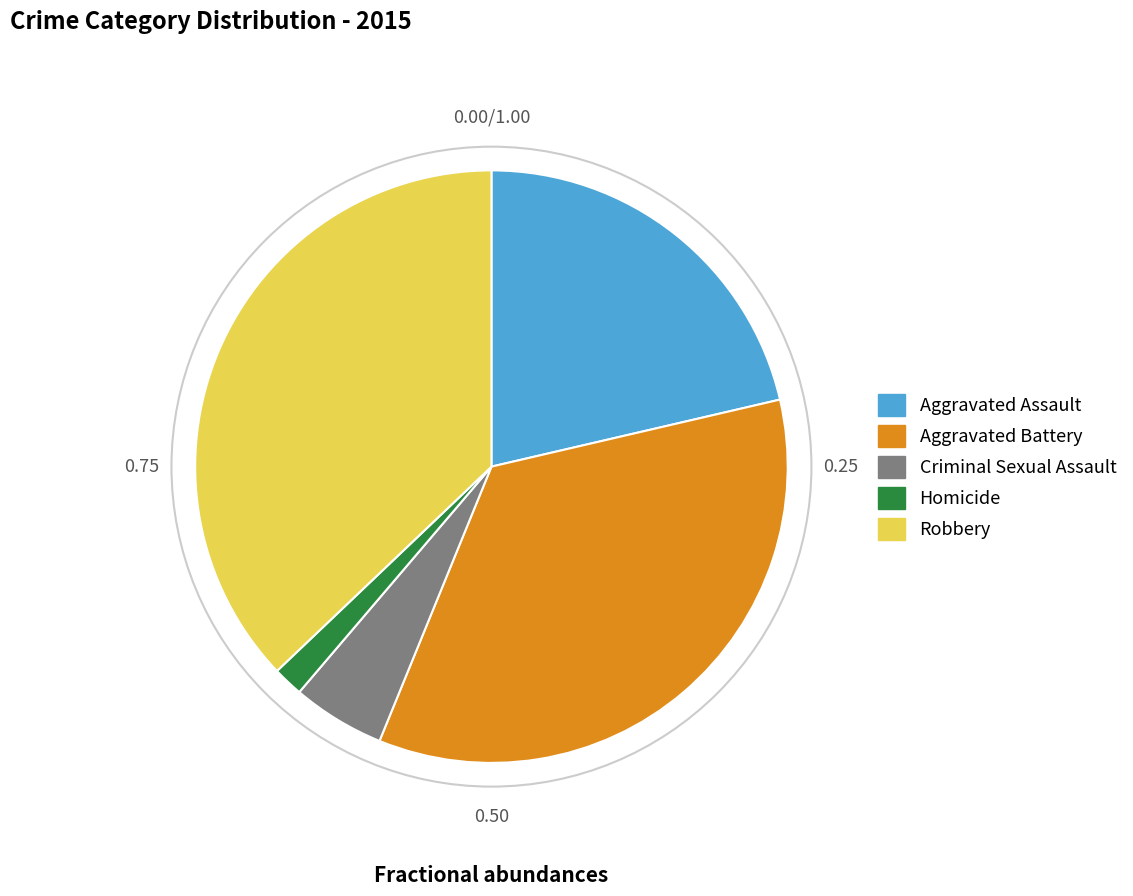

Is it true that Homicide is 8% of the pie?

False